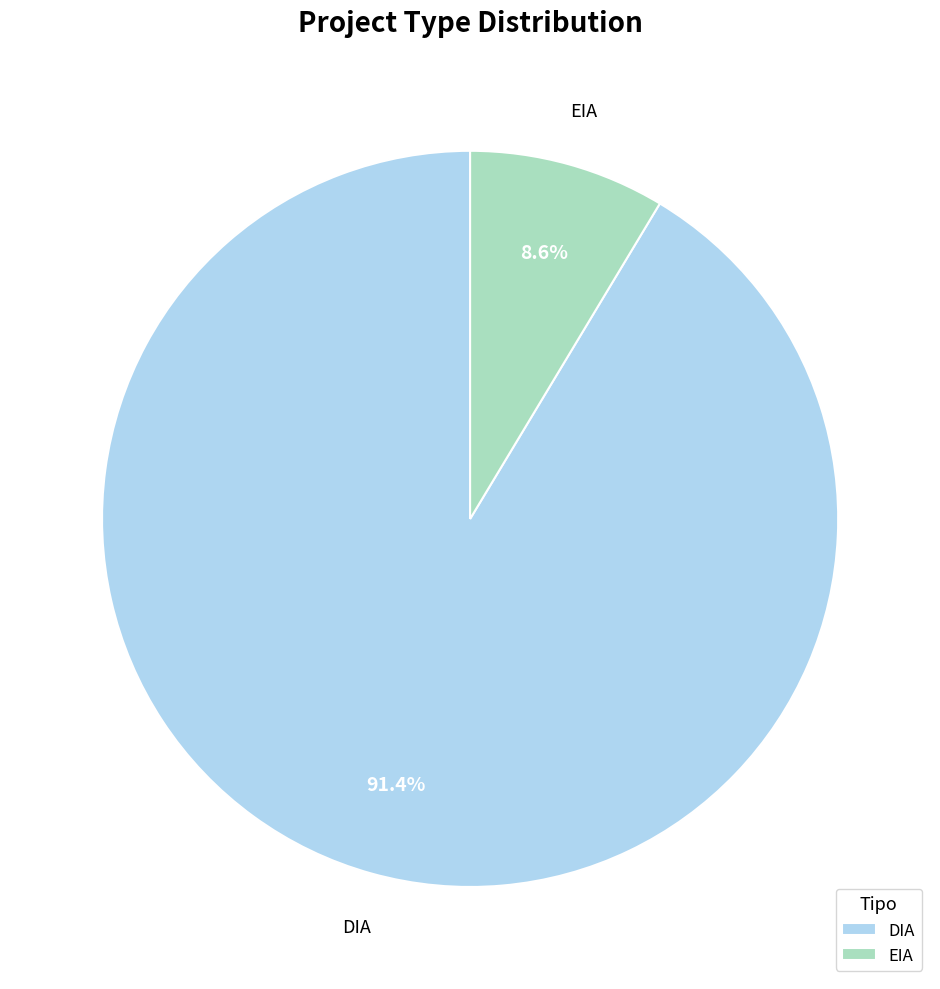

What is the majority slice?

DIA